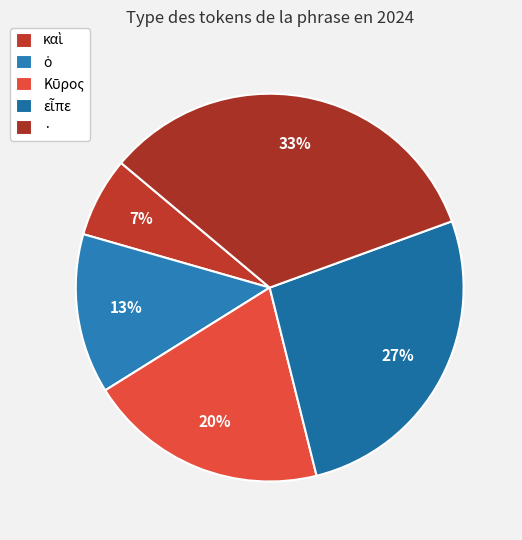

What is the change in value from Κῦρος to εἶπε?

+1